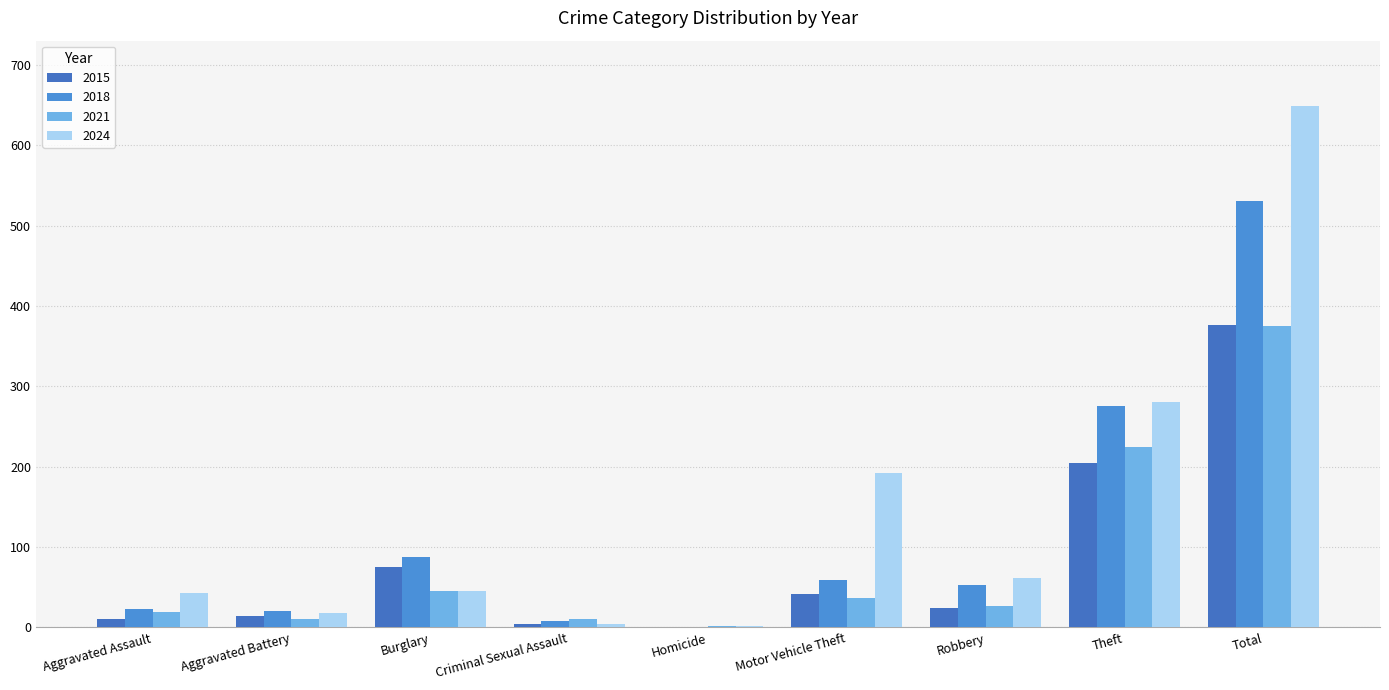

List the series in order of their peak value, lowest first.

2021, 2015, 2018, 2024